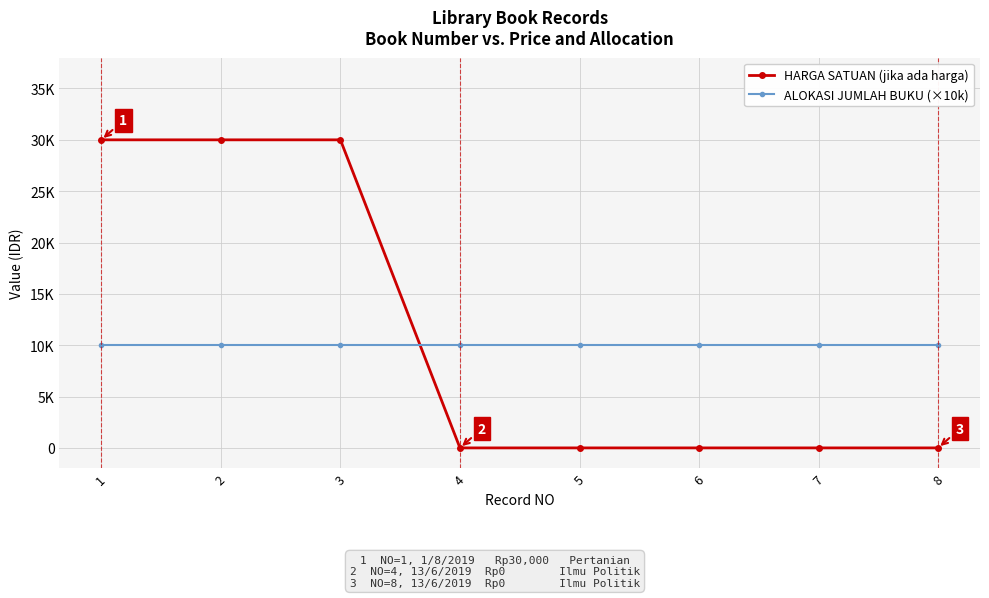

Does the chart have visible grid lines?

Yes